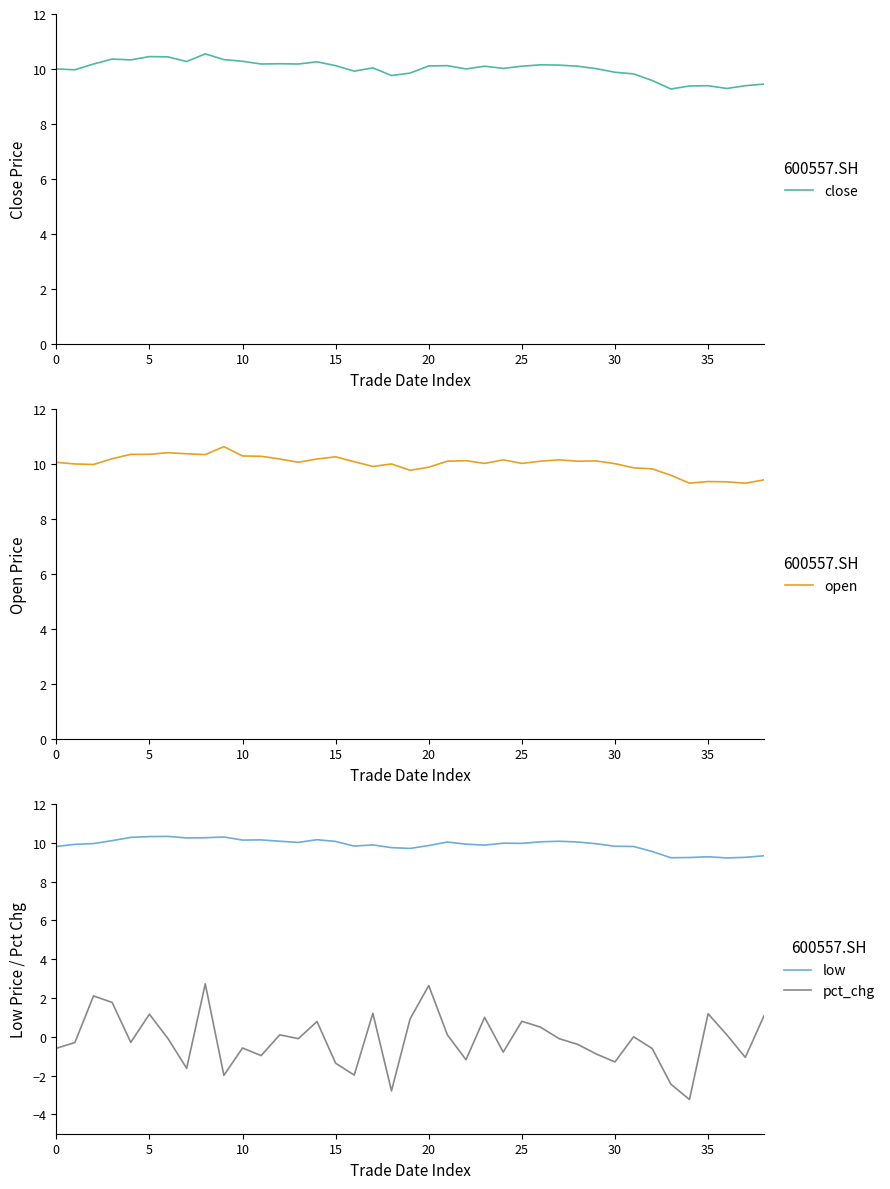

Is it true that pct_chg equals 0.6 at 20?

False